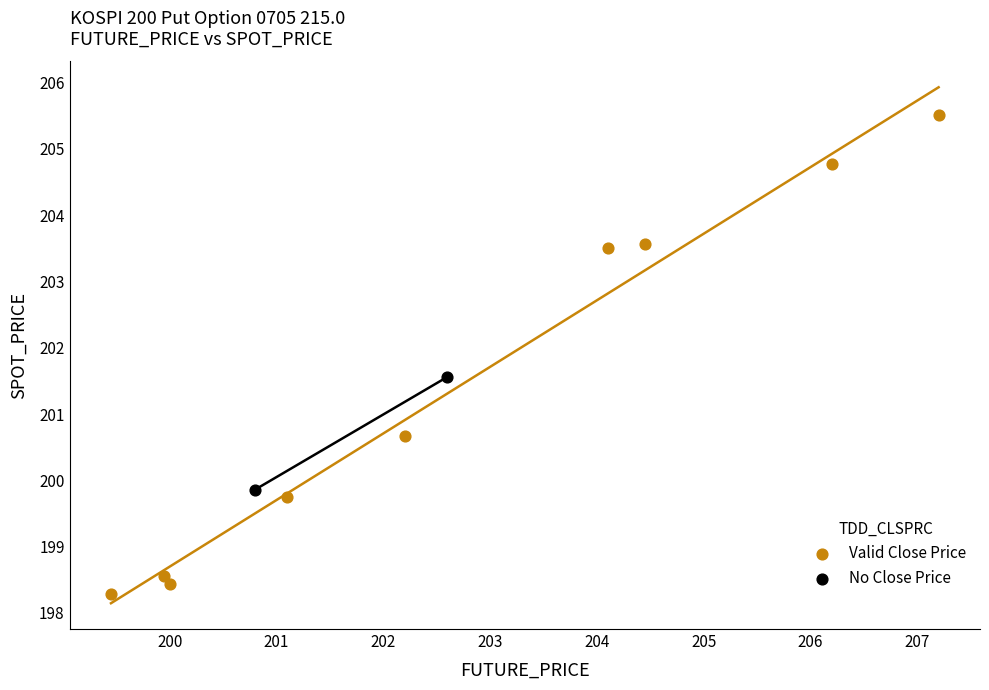

Which series contains the lowest Y value?

Valid Close Price